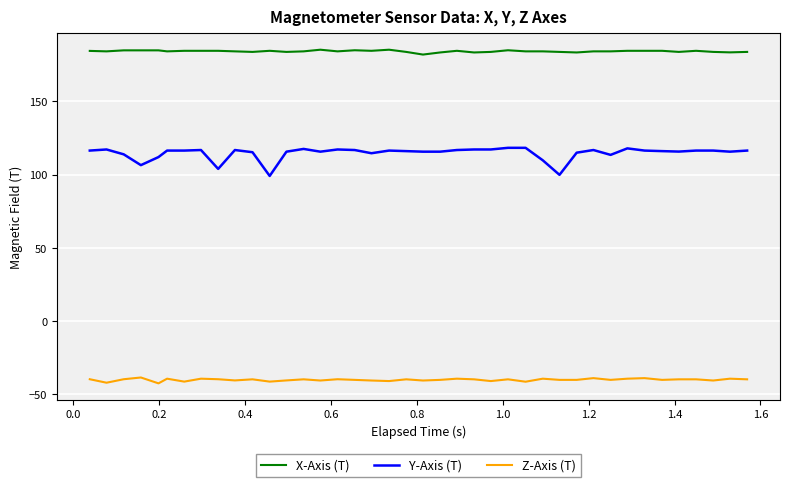

True or false: Y-Axis (T) and Z-Axis (T) intersect in this chart.

False